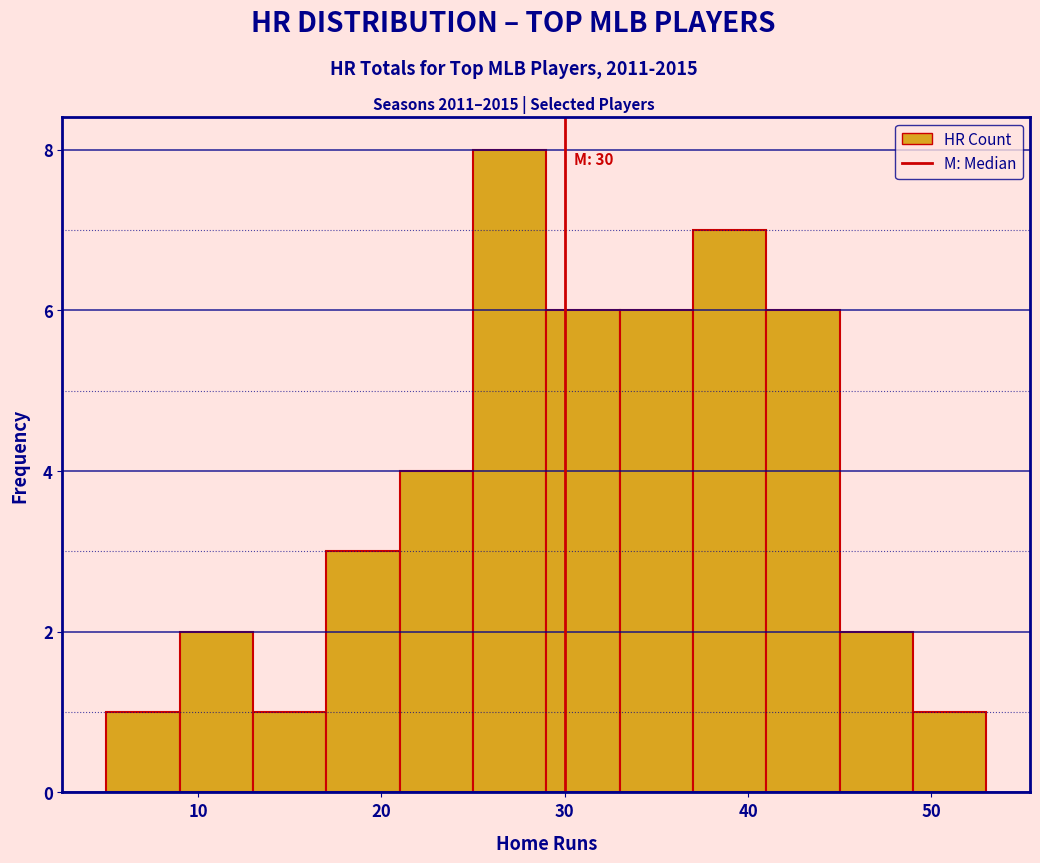

Which range on the x-axis has the tallest bar?

25 to 29